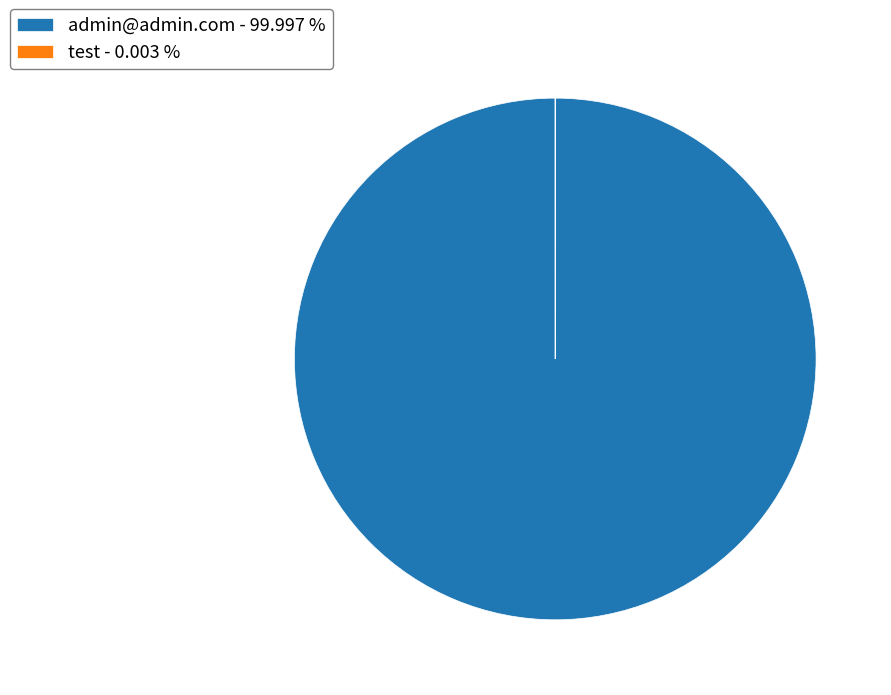

Does any single category account for the majority?

Yes